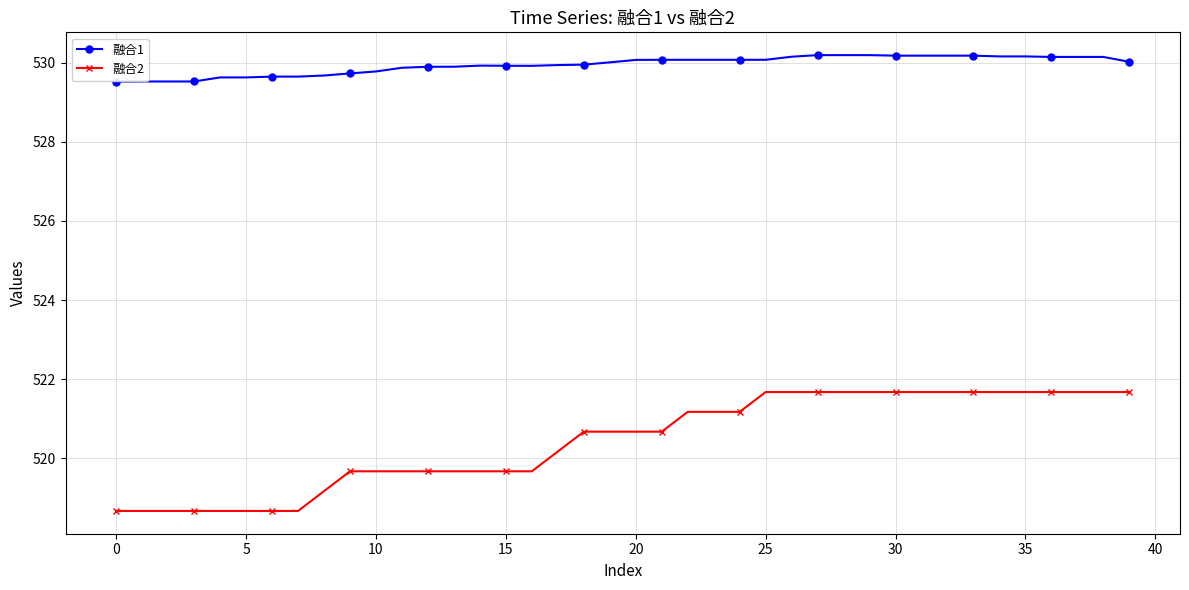

True or false: 融合1 and 融合2 cross at least once.

False